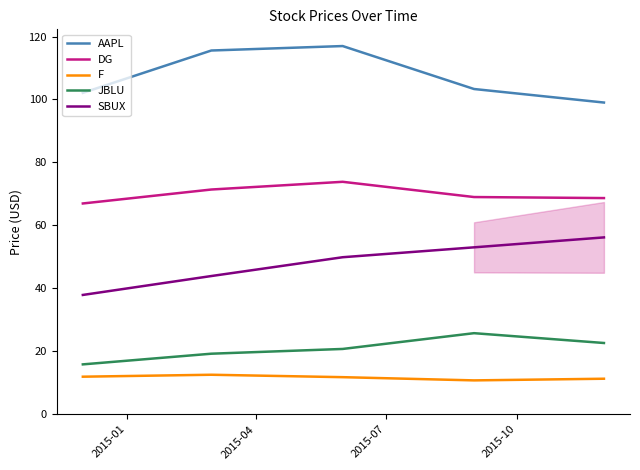

What is the difference between the maximum and minimum values in the JBLU series?

9.9